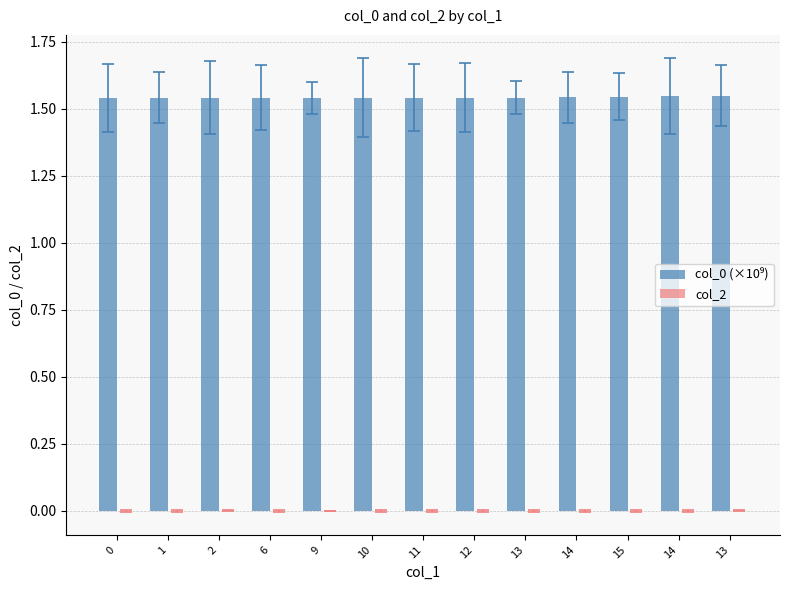

Count the number of data series in this chart.

1